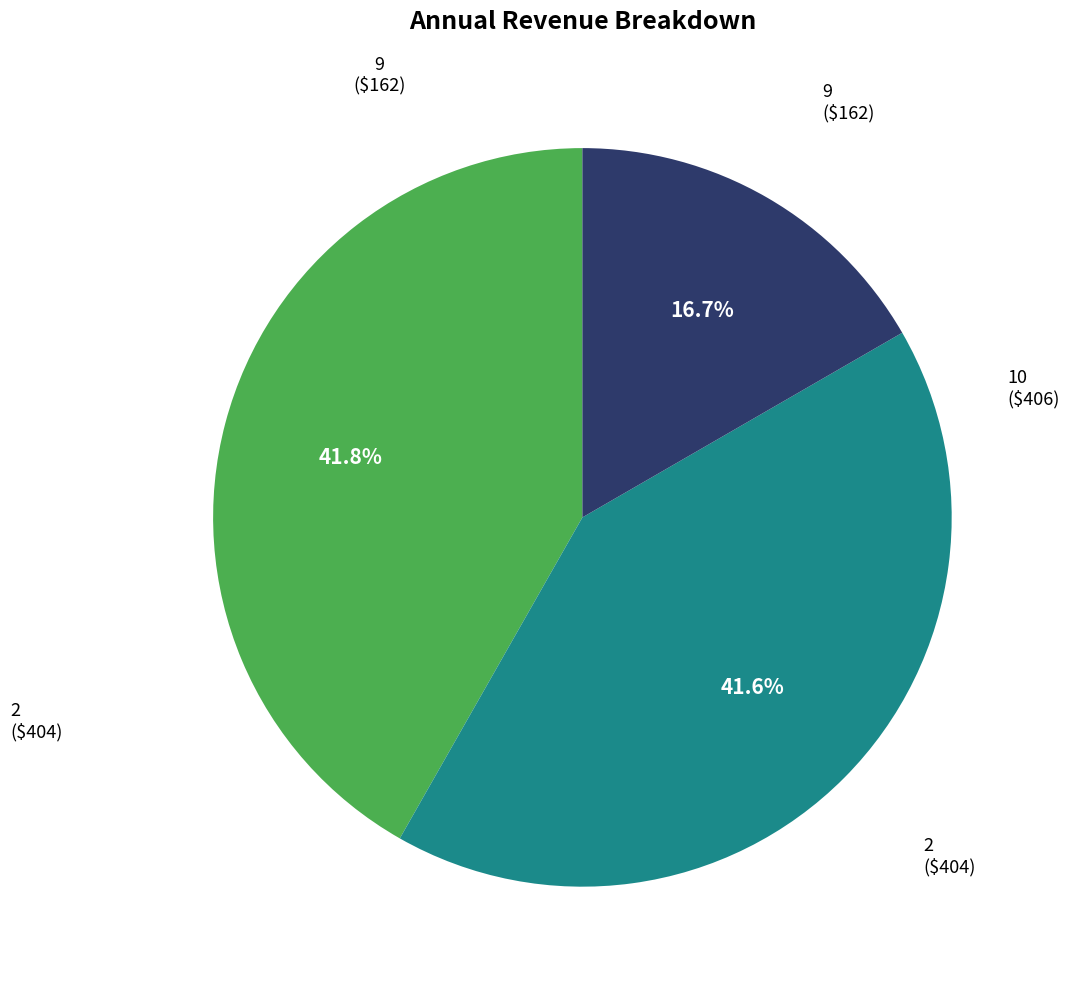

Is there any slice that represents more than half of the pie?

No